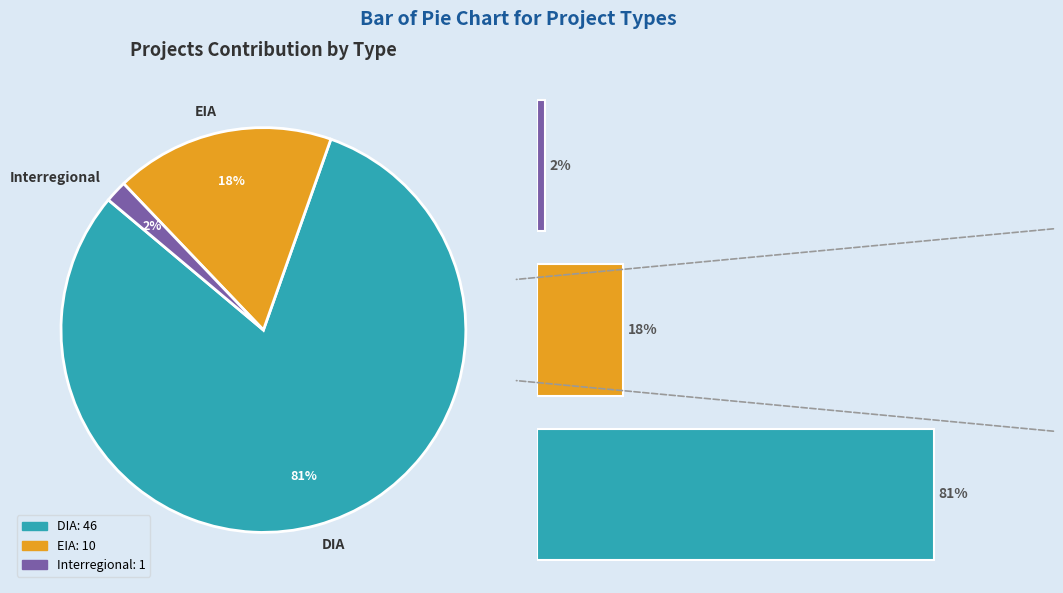

What percentage do DIA and Interregional together represent?

82.5%